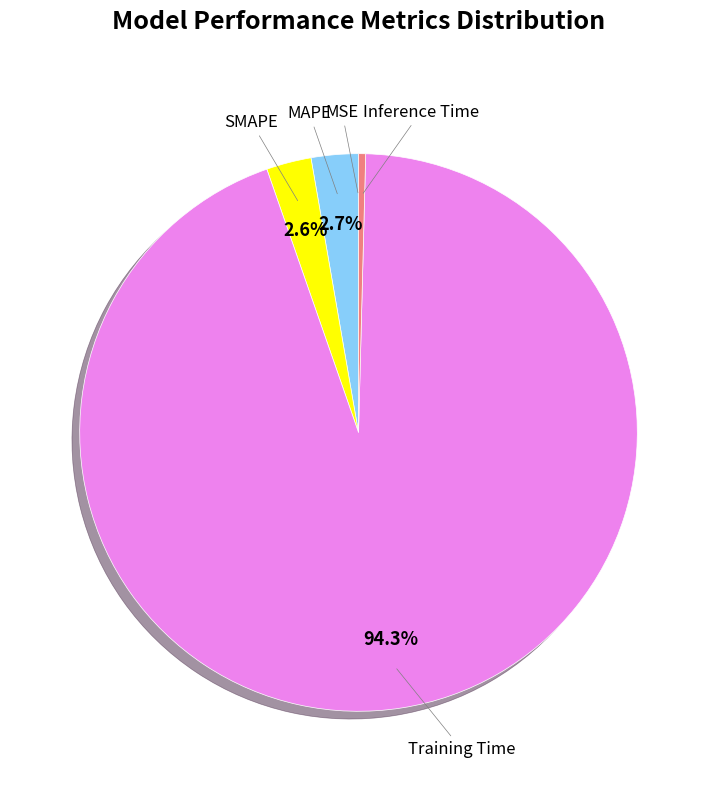

To the nearest percent, what percentage of the pie is MAPE?

3%